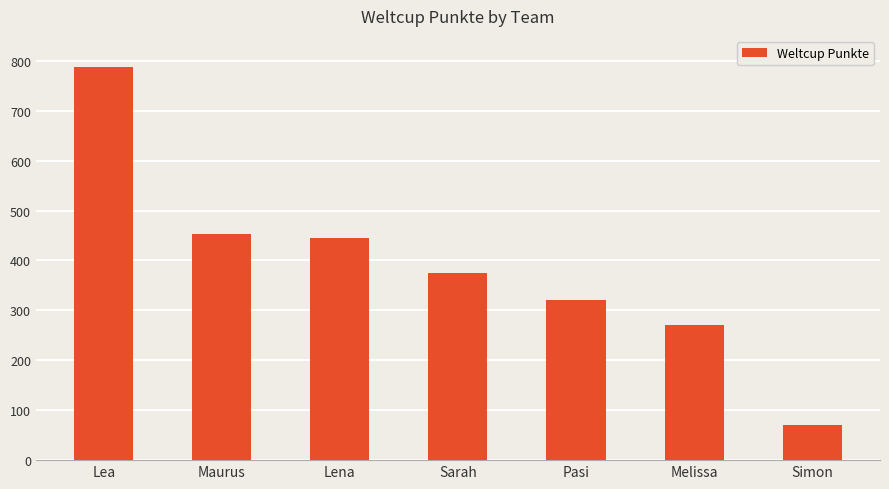

Reading left to right, extract all data points from this chart.

Lea=788	Maurus=453	Lena=445	Sarah=375	Pasi=320	Melissa=271	Simon=70